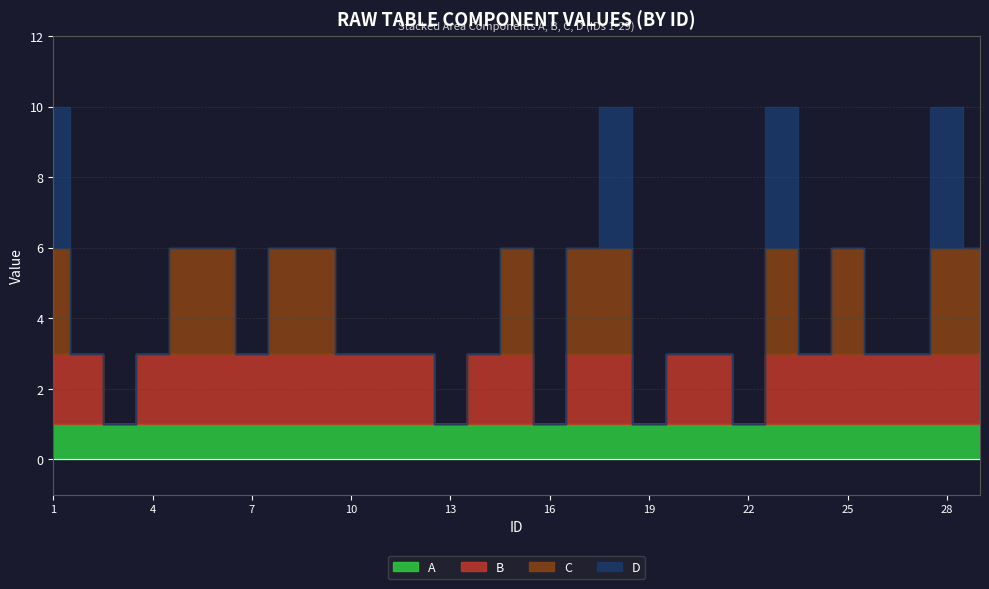

How many lines are shown in the chart?

4